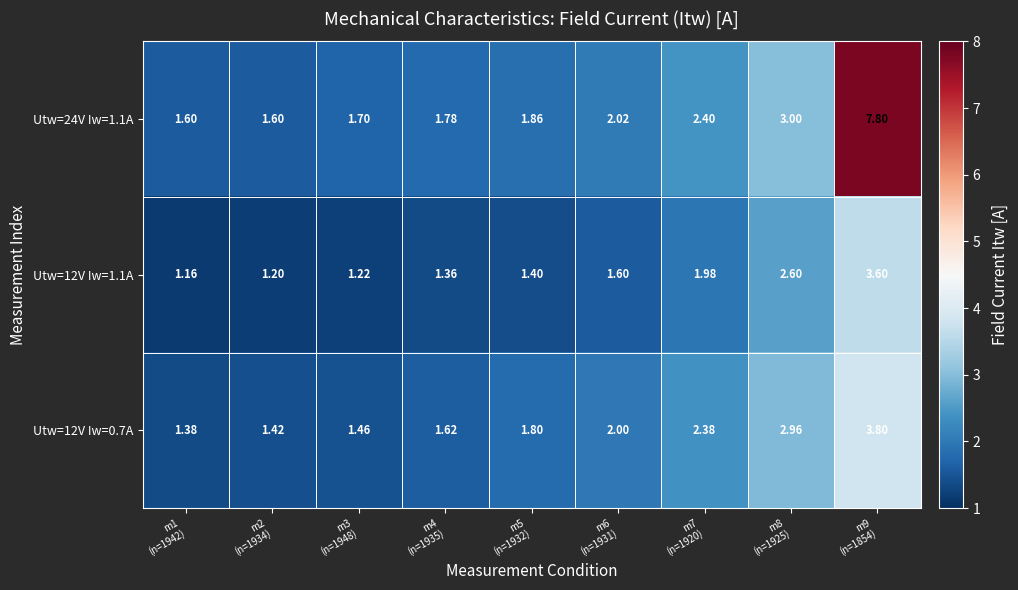

Reading left to right, extract all data points from this chart.

Utw=24V Iw=1.1A: m1
(n=1942)=1.6	m2
(n=1934)=1.6	m3
(n=1948)=1.7	m4
(n=1935)=1.8	m5
(n=1932)=1.9	m6
(n=1931)=2.0	m7
(n=1920)=2.4	m8
(n=1925)=3.0	m9
(n=1854)=7.8
Utw=12V Iw=1.1A: m1
(n=1942)=1.2	m2
(n=1934)=1.2	m3
(n=1948)=1.2	m4
(n=1935)=1.4	m5
(n=1932)=1.4	m6
(n=1931)=1.6	m7
(n=1920)=2.0	m8
(n=1925)=2.6	m9
(n=1854)=3.6
Utw=12V Iw=0.7A: m1
(n=1942)=1.4	m2
(n=1934)=1.4	m3
(n=1948)=1.5	m4
(n=1935)=1.6	m5
(n=1932)=1.8	m6
(n=1931)=2.0	m7
(n=1920)=2.4	m8
(n=1925)=3.0	m9
(n=1854)=3.8